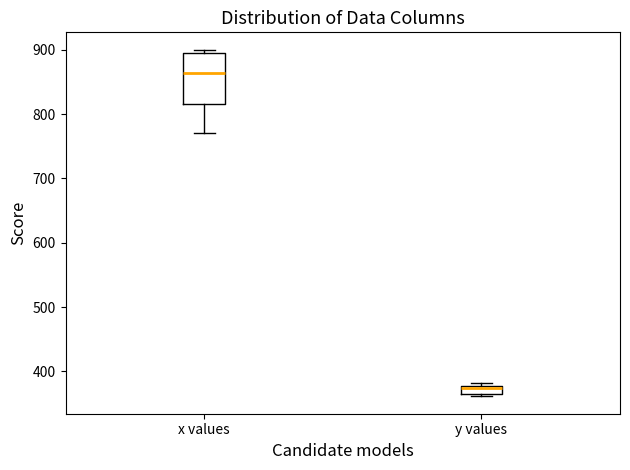

Which box's median line is the highest?

x values